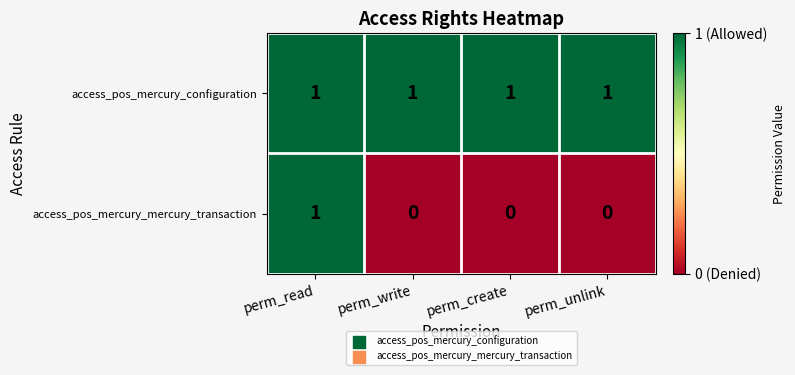

At perm_create, list the series in order from smallest to largest.

access_pos_mercury_mercury_transaction, access_pos_mercury_configuration